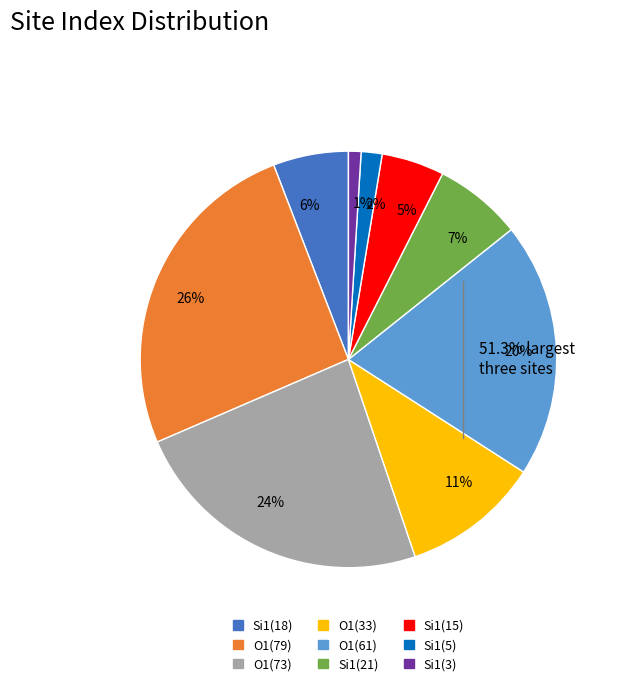

Which has a higher value, 5% or 24%?

24%